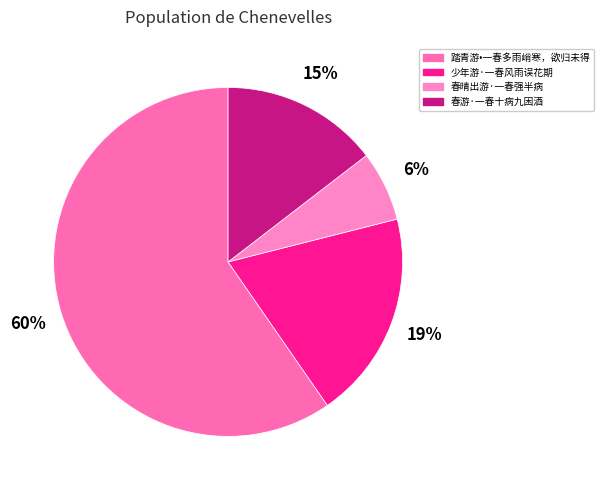

What is the largest slice in the pie chart?

踏青游•一春多雨峭寒，欲归未得